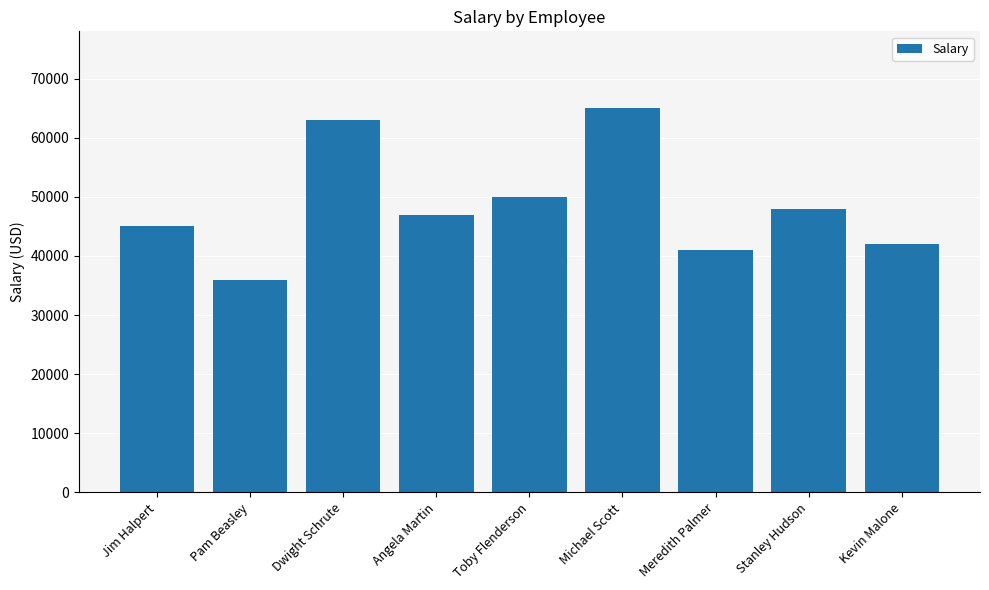

What is the difference between the values at Meredith Palmer and Dwight Schrute?

22000